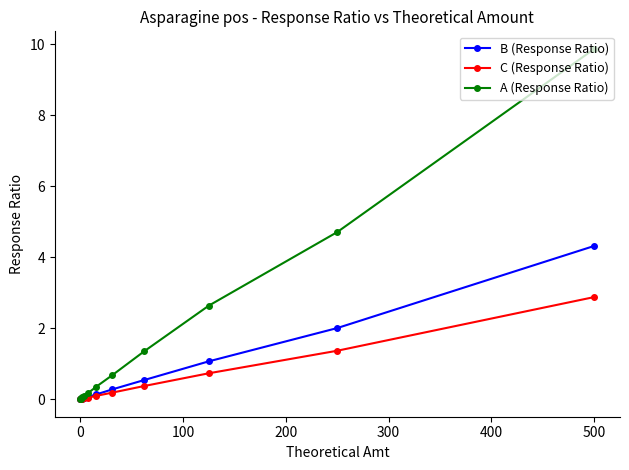

True or false: B (Response Ratio) and A (Response Ratio) cross at least once.

False